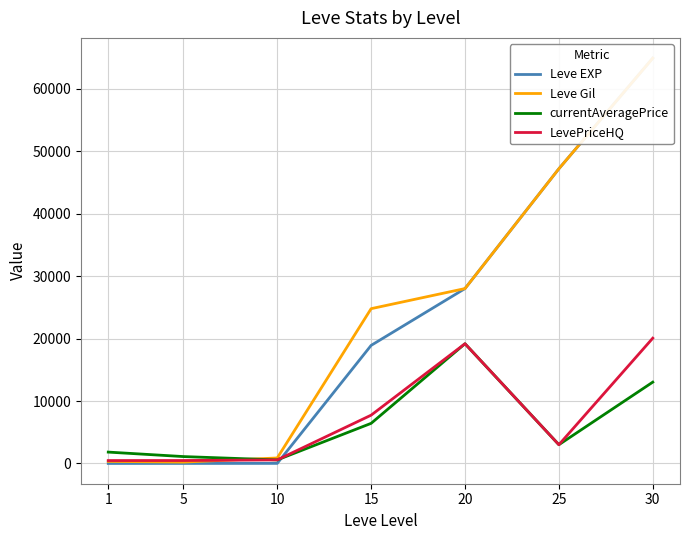

True or false: LevePriceHQ and currentAveragePrice intersect in this chart.

False